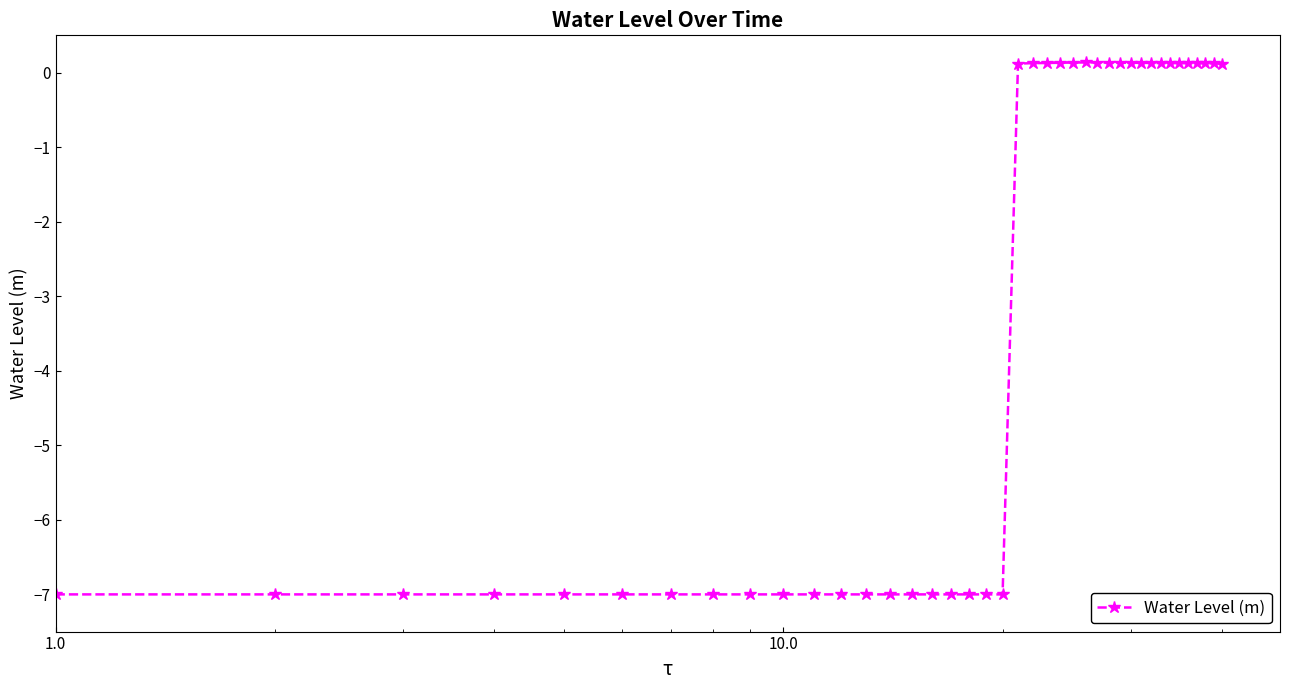

True or false: the data has more than 0 interior local peaks.

True